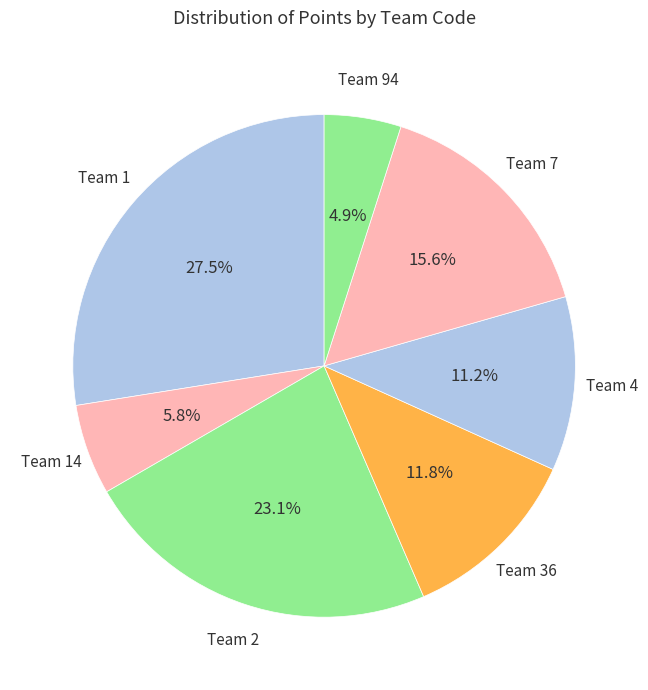

Count the number of slices in the pie.

7